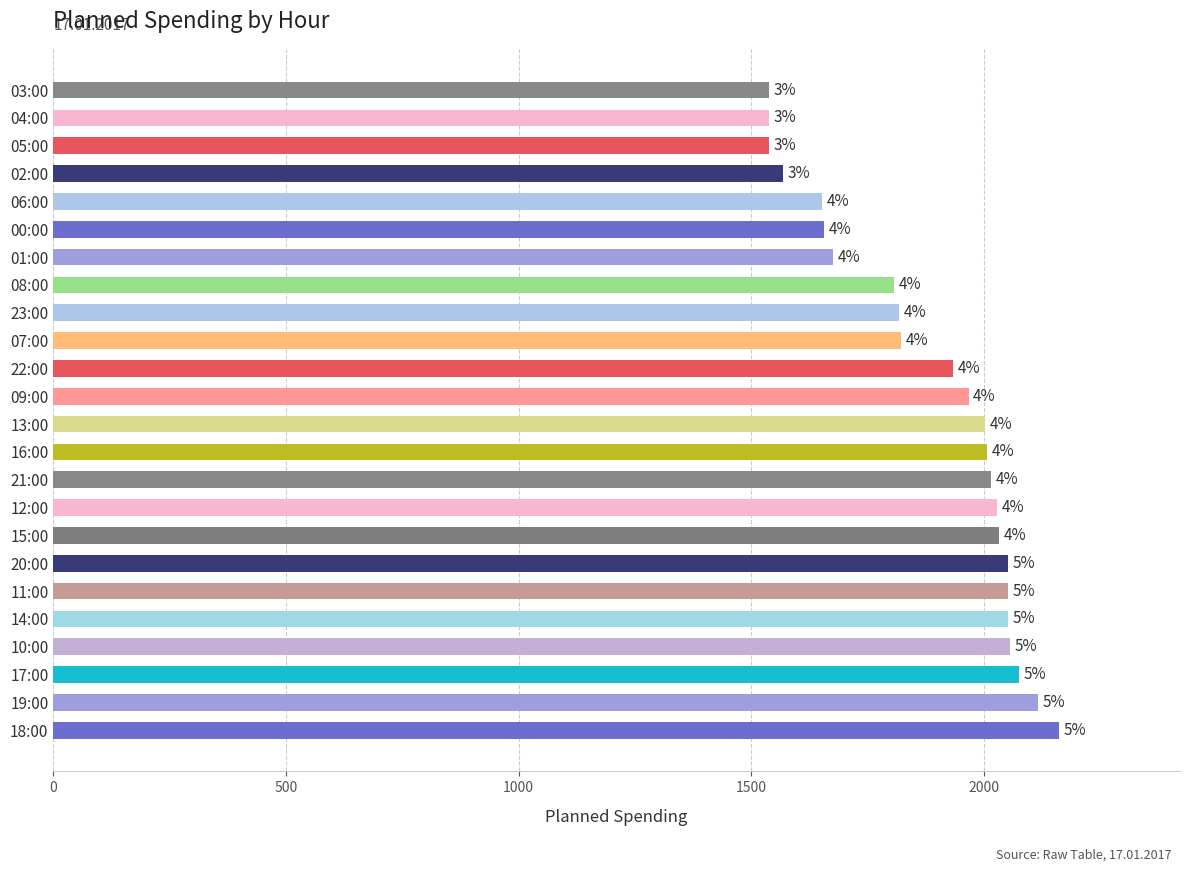

Are the bars horizontal?

Yes